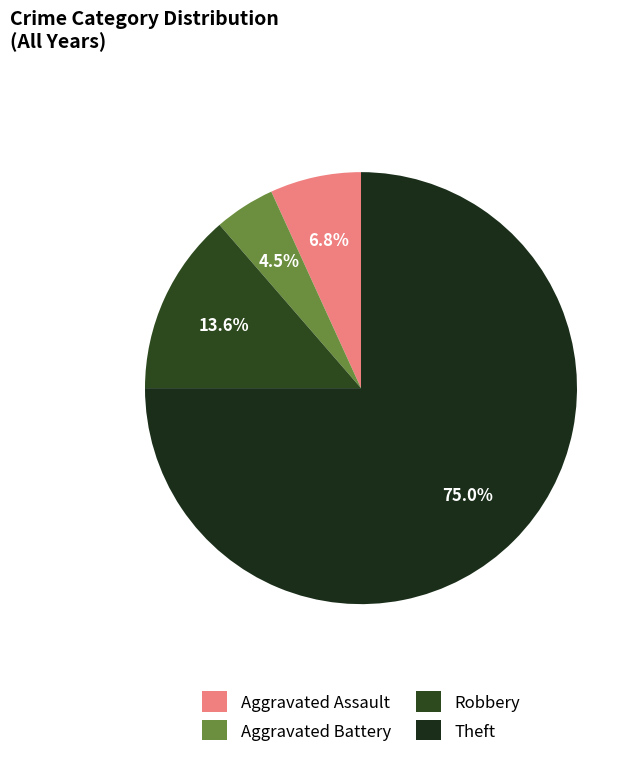

To the nearest percent, what percentage of the pie is Robbery?

14%